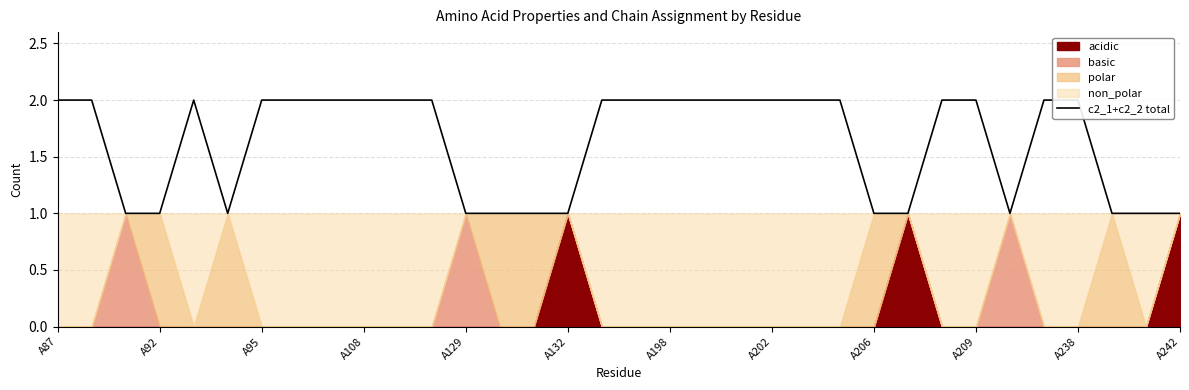

Count the number of categories in the chart.

34